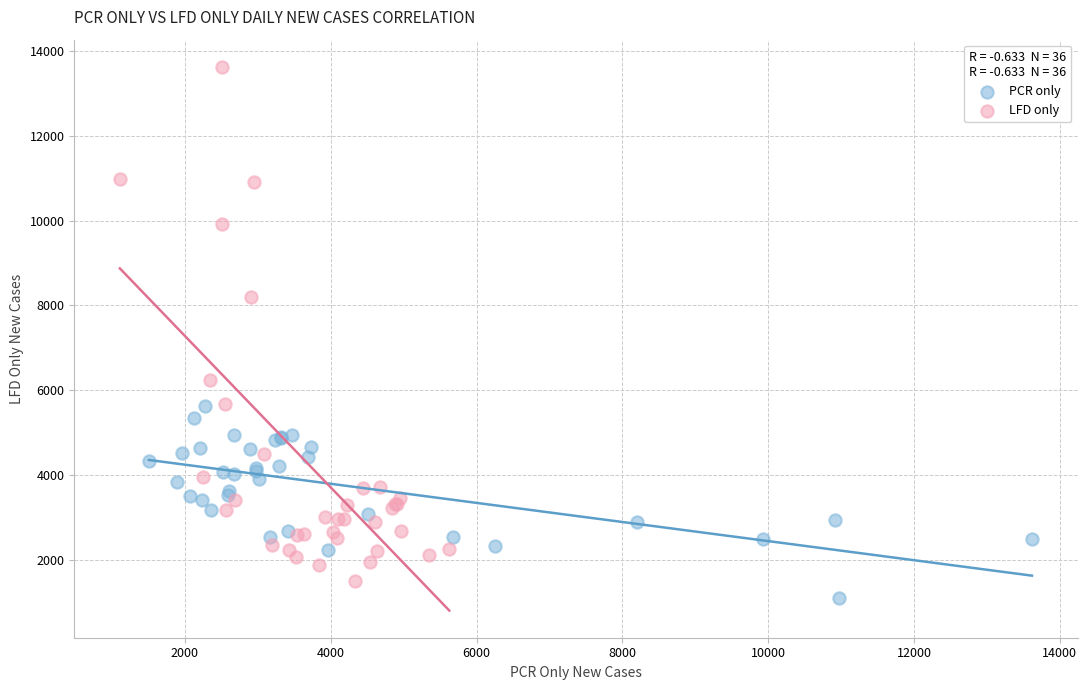

Which series contains the highest Y value?

LFD only